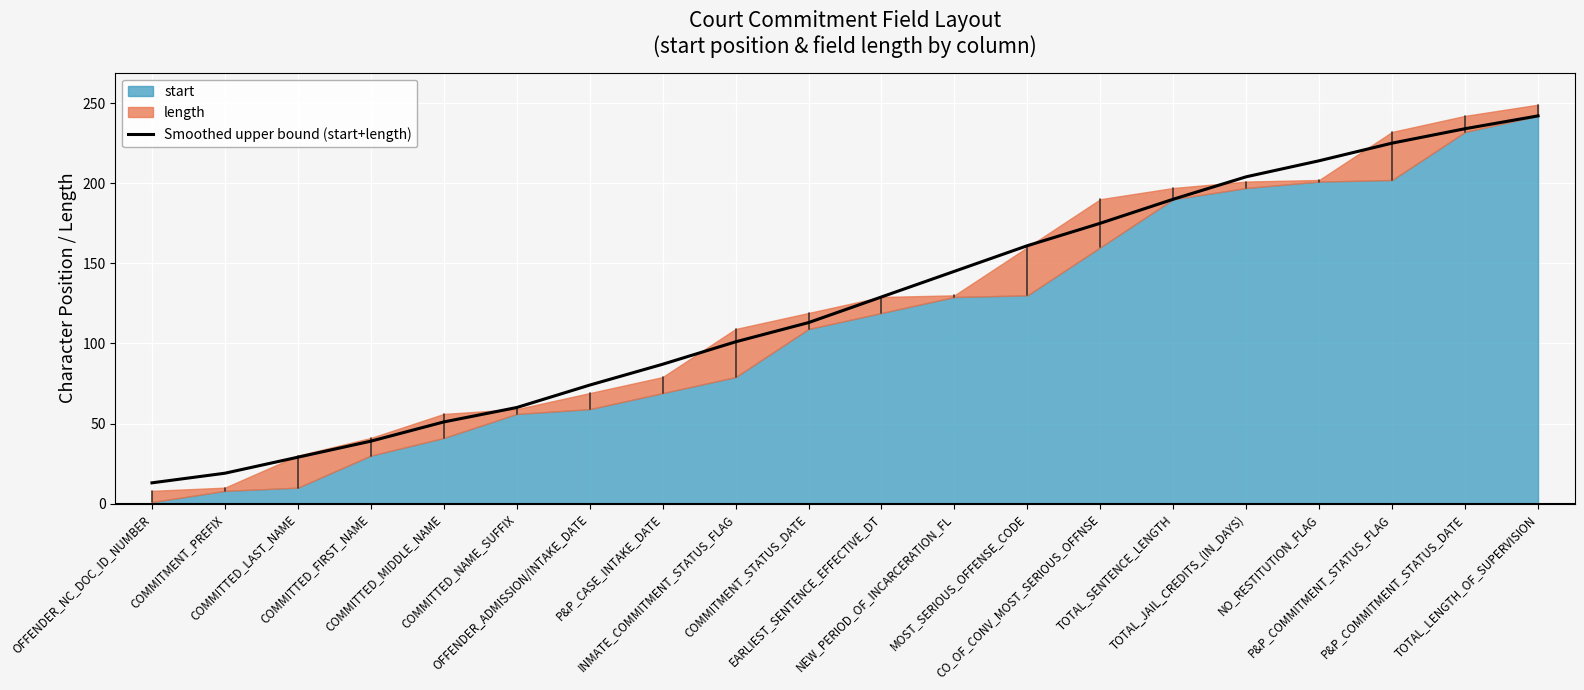

What is the change in value from P&P_COMMITMENT_STATUS_FLAG to TOTAL_LENGTH_OF_SUPERVISION?

+17